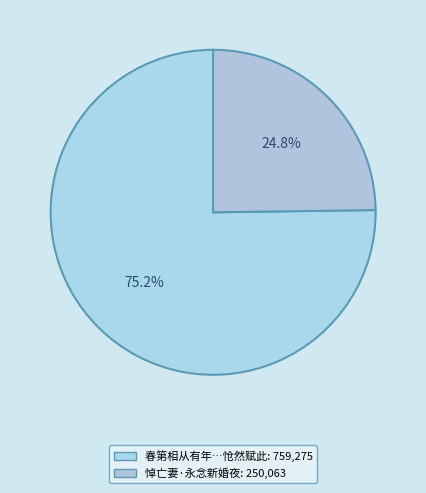

How many segments does this pie chart have?

2